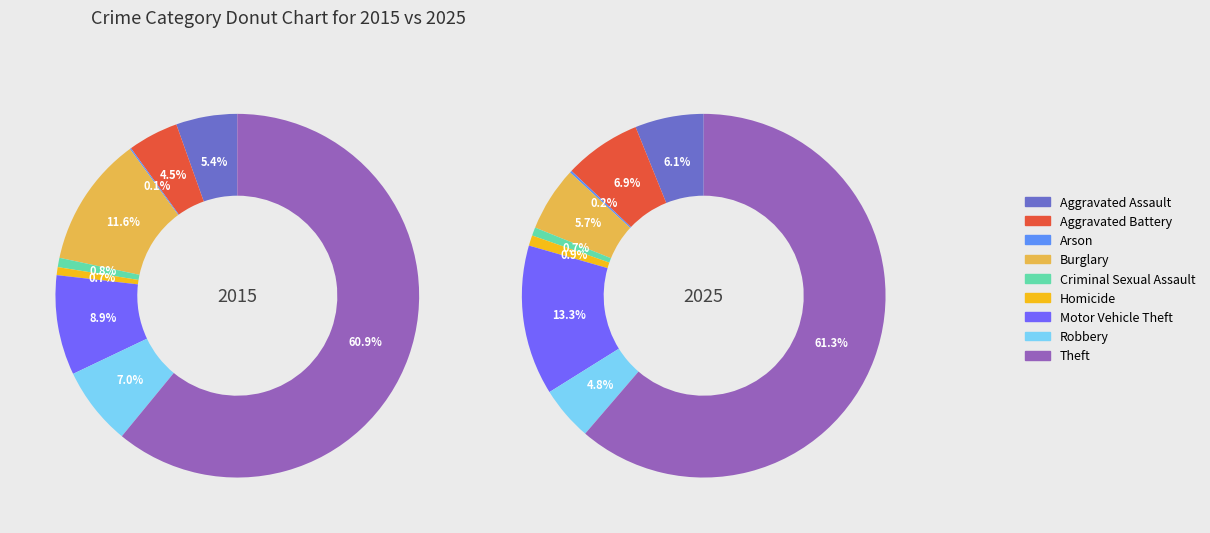

Which category has the biggest portion of the pie?

Theft